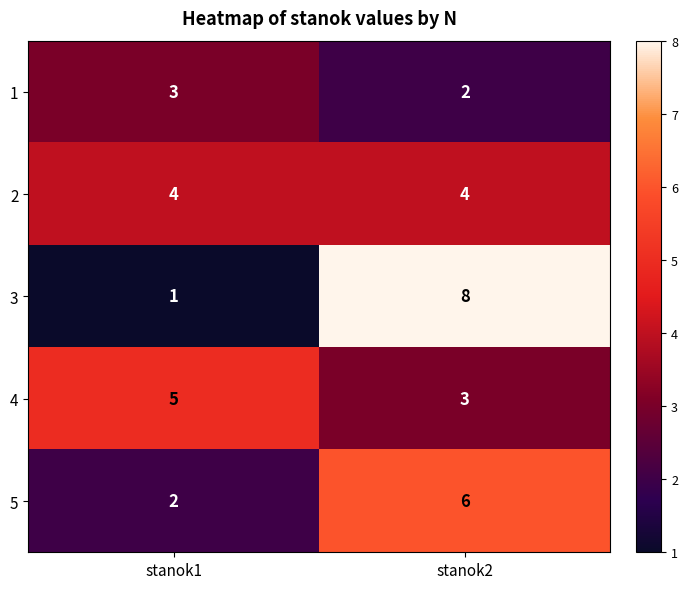

What is the sum of all 2 values?

8